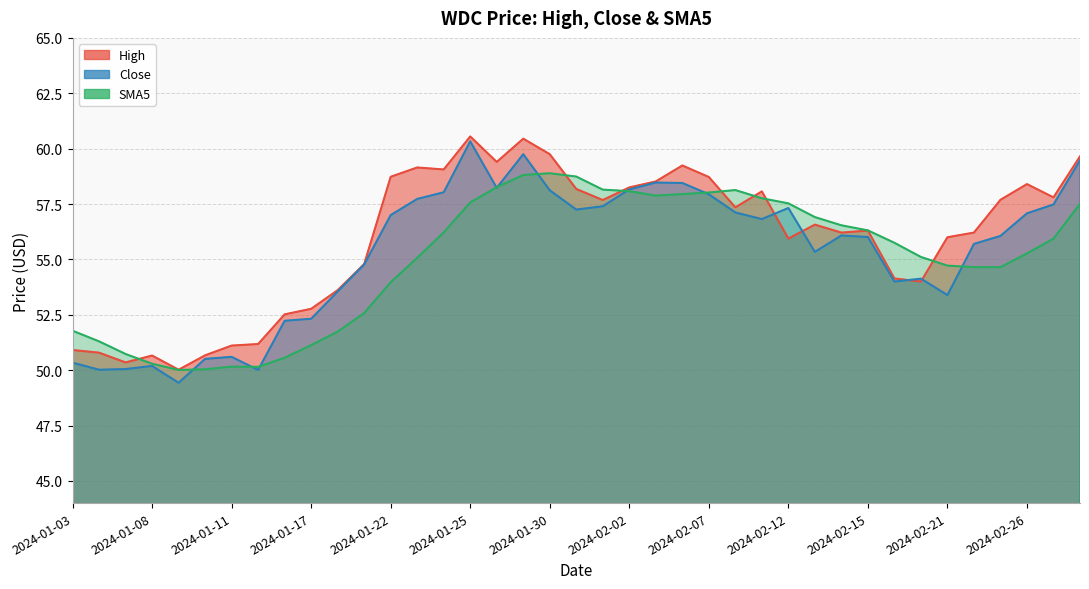

Where does the Close series first go above 56?

2024-01-22